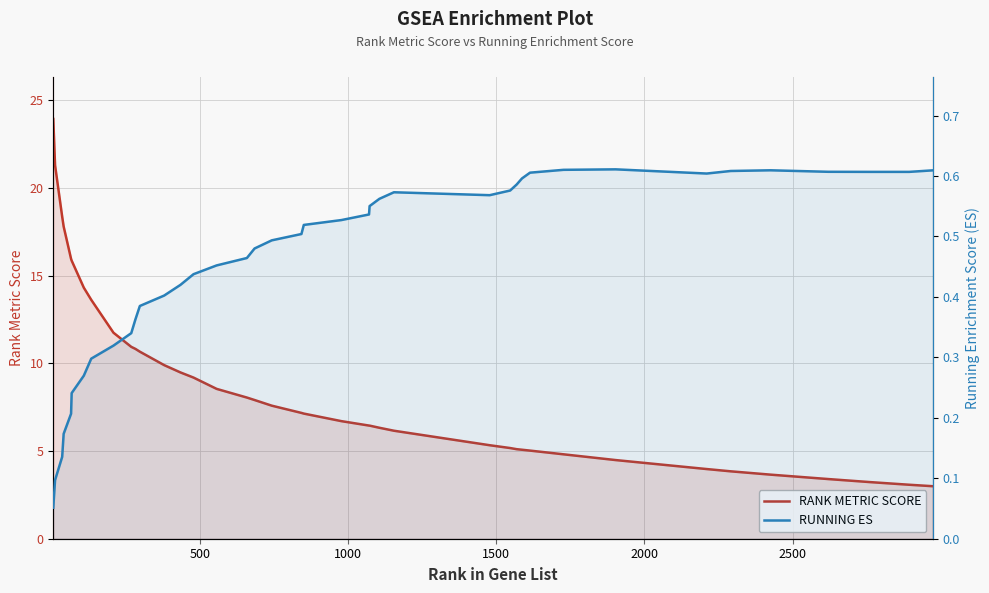

What is the sum of all RUNNING ES values?

18.2